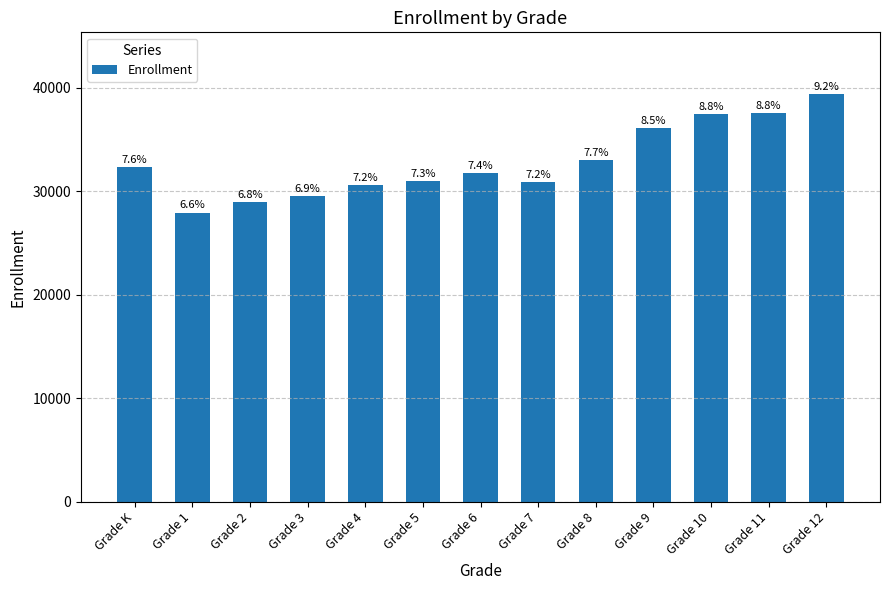

How many bars are there in total?

13